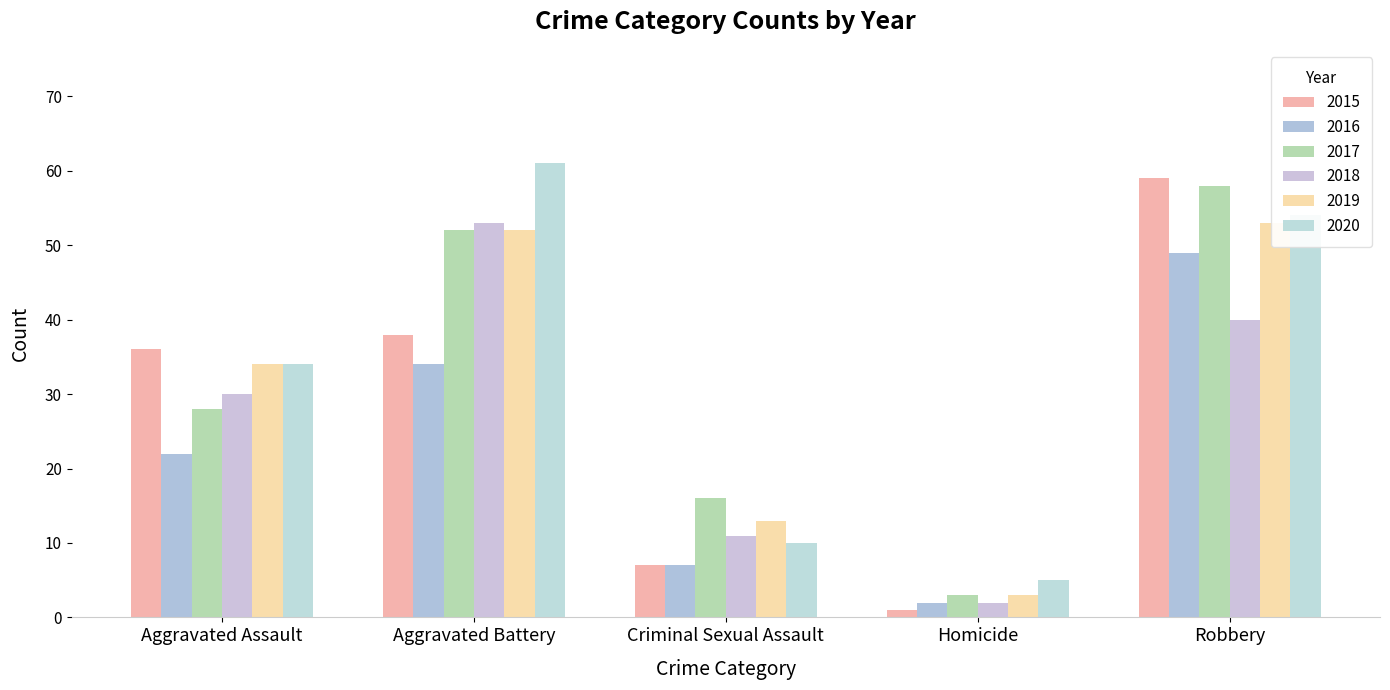

What is the difference between the maximum and second lowest values in the 2017 series?

42